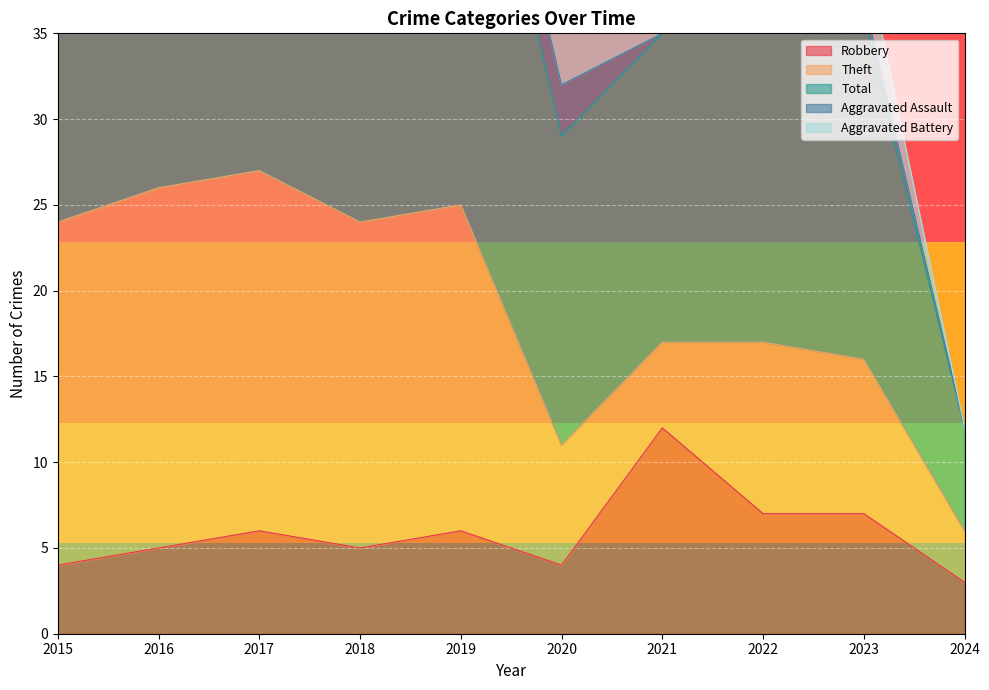

True or false: Total and Robbery intersect in this chart.

False